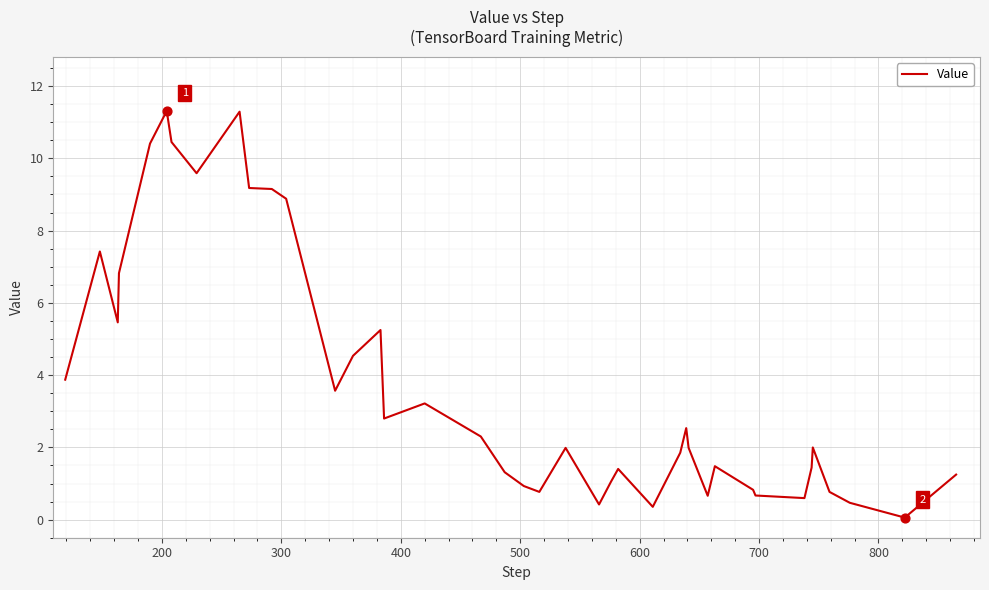

What is the difference between the maximum and minimum values?

11.3